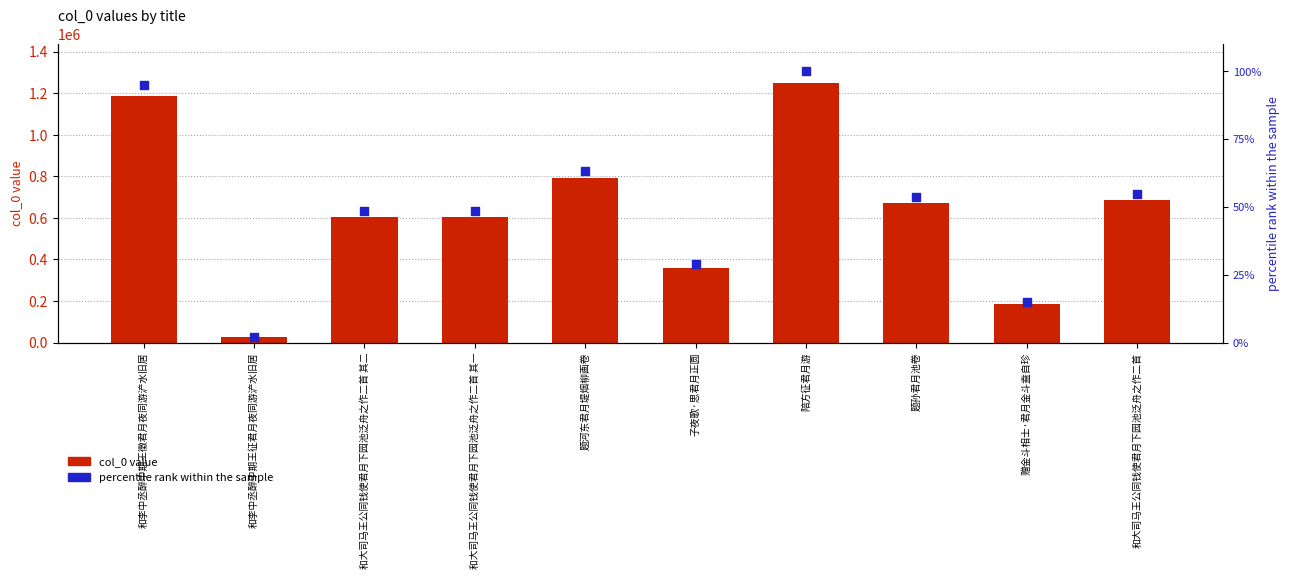

Which series has the largest total across all categories?

col_0 value